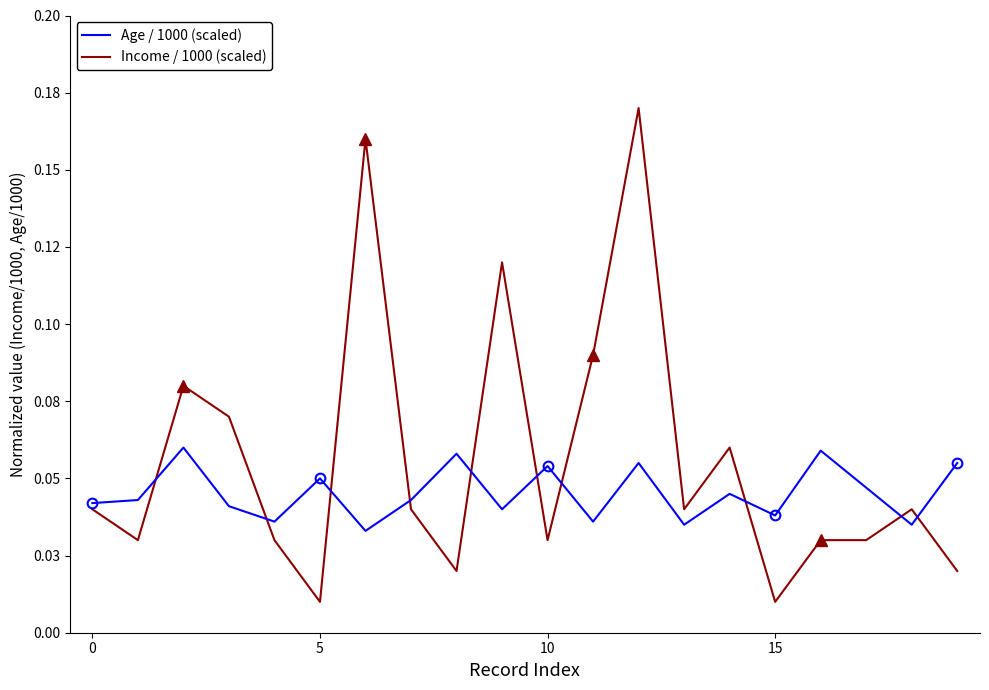

What is the label of the 16th point from the left?

15